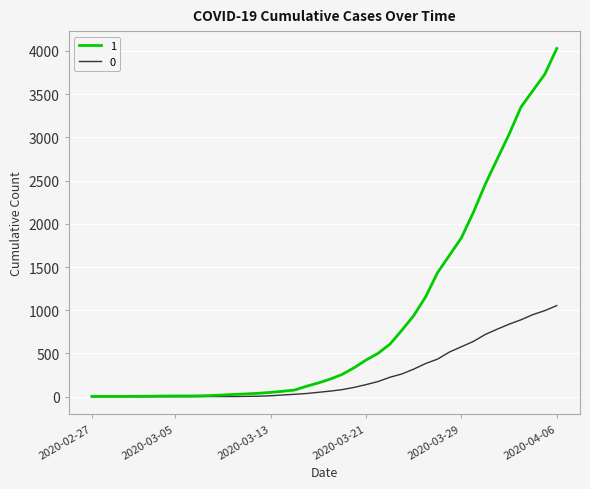

Count the number of categories in the chart.

40